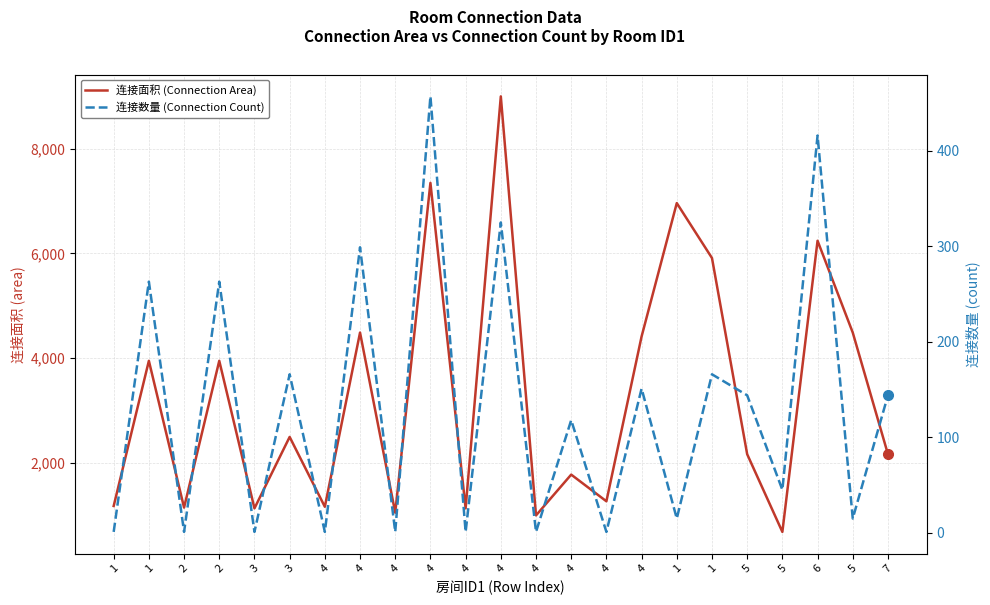

True or false: 连接面积 (Connection Area) has a value of 990 at 4.

True